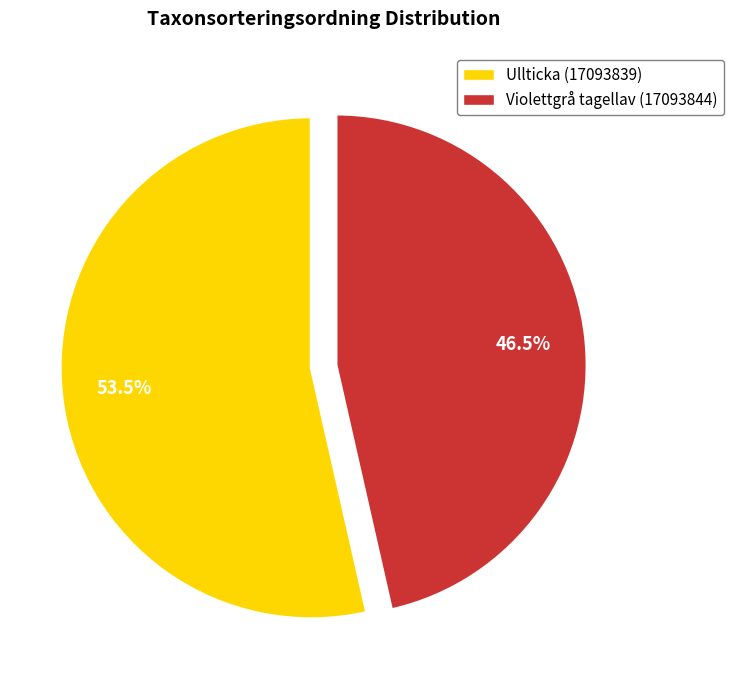

Which slice is the largest?

Ullticka (17093839)